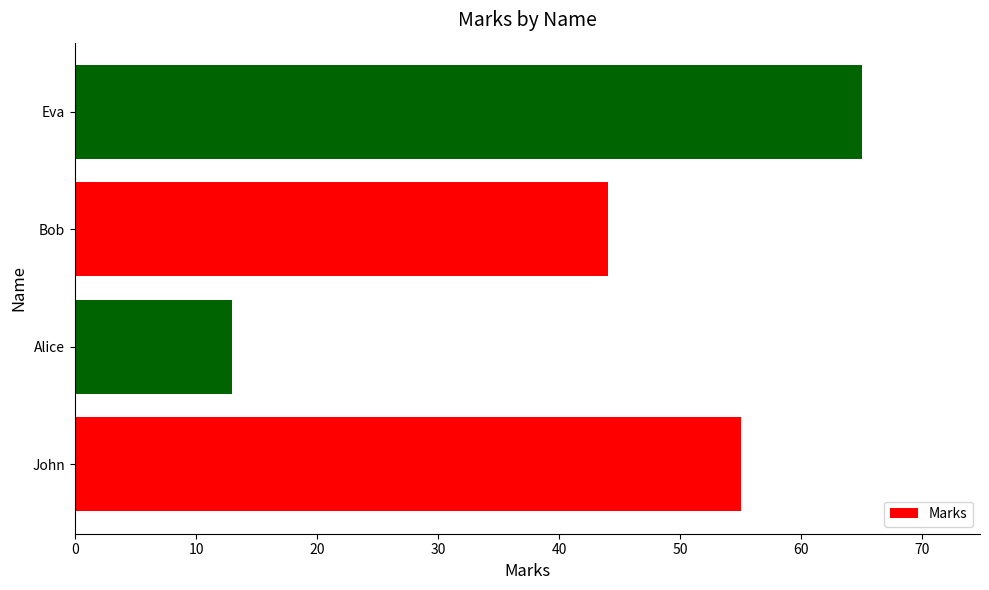

Count the number of data series in this chart.

1